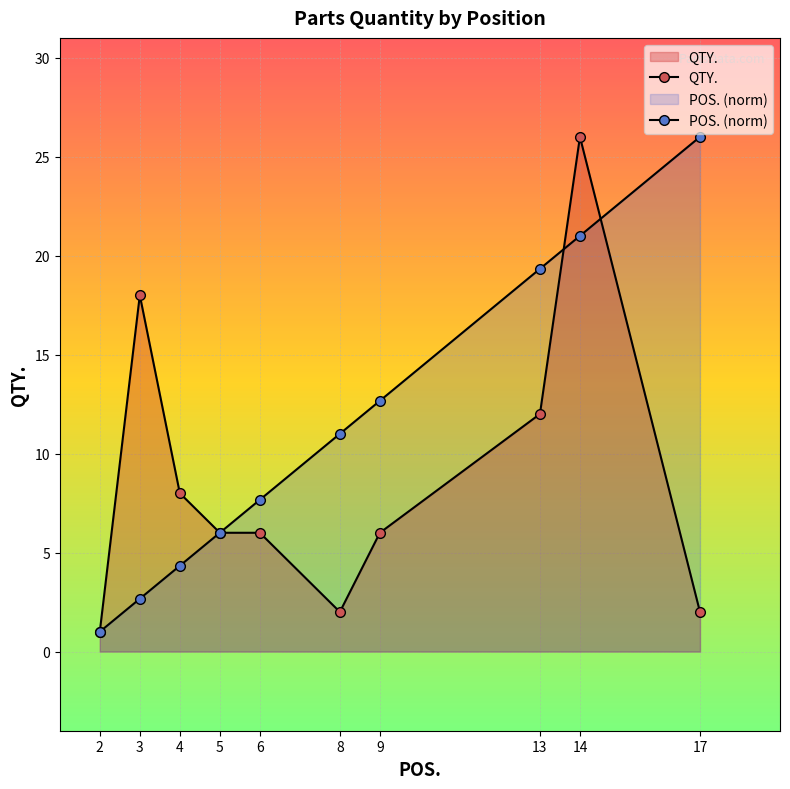

Rank the categories by QTY. value from highest to lowest.

14, 3, 13, 4, 5, 6, 9, 8, 17, 2